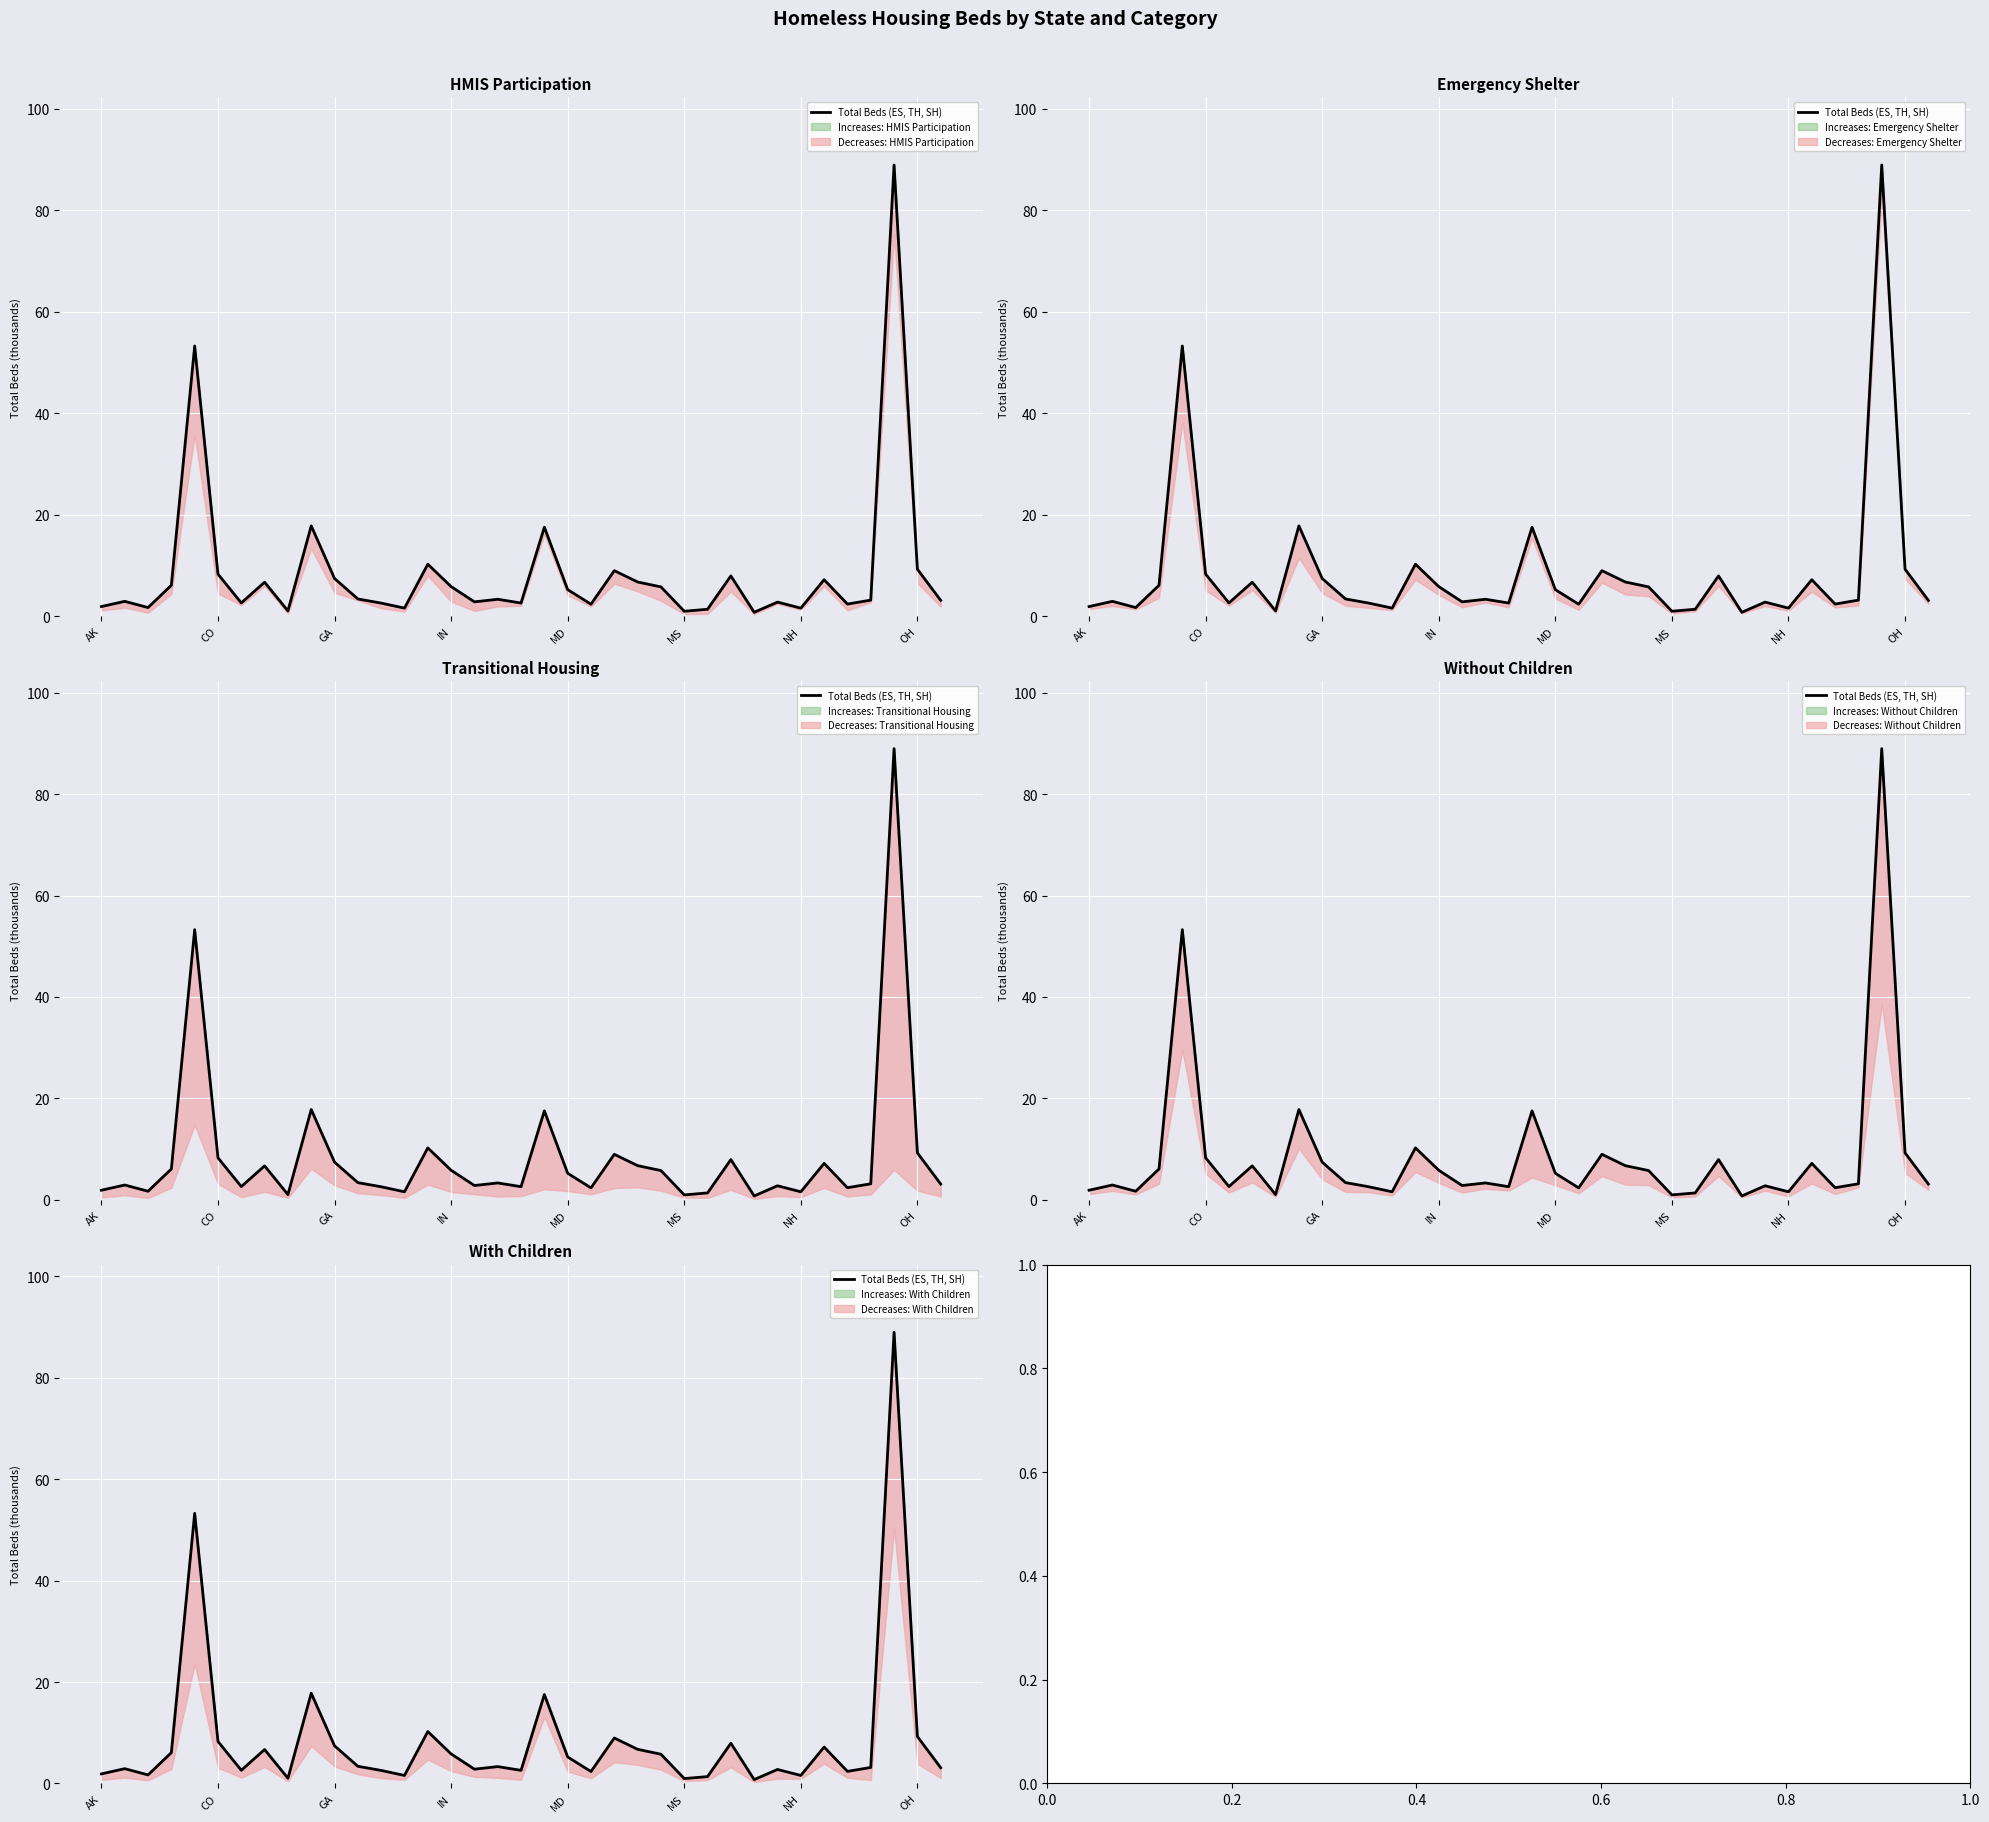

Reading left to right, what are all the values shown in this chart?

1.9	2.9	1.7	6.1	53.3	8.3	2.6	6.7	1.0	17.8	7.4	3.4	2.6	1.6	10.2	5.8	2.8	3.3	2.6	17.5	5.2	2.3	9.0	6.7	5.8	1.0	1.4	7.9	0.8	2.8	1.6	7.2	2.4	3.2	89.0	9.3	3.1